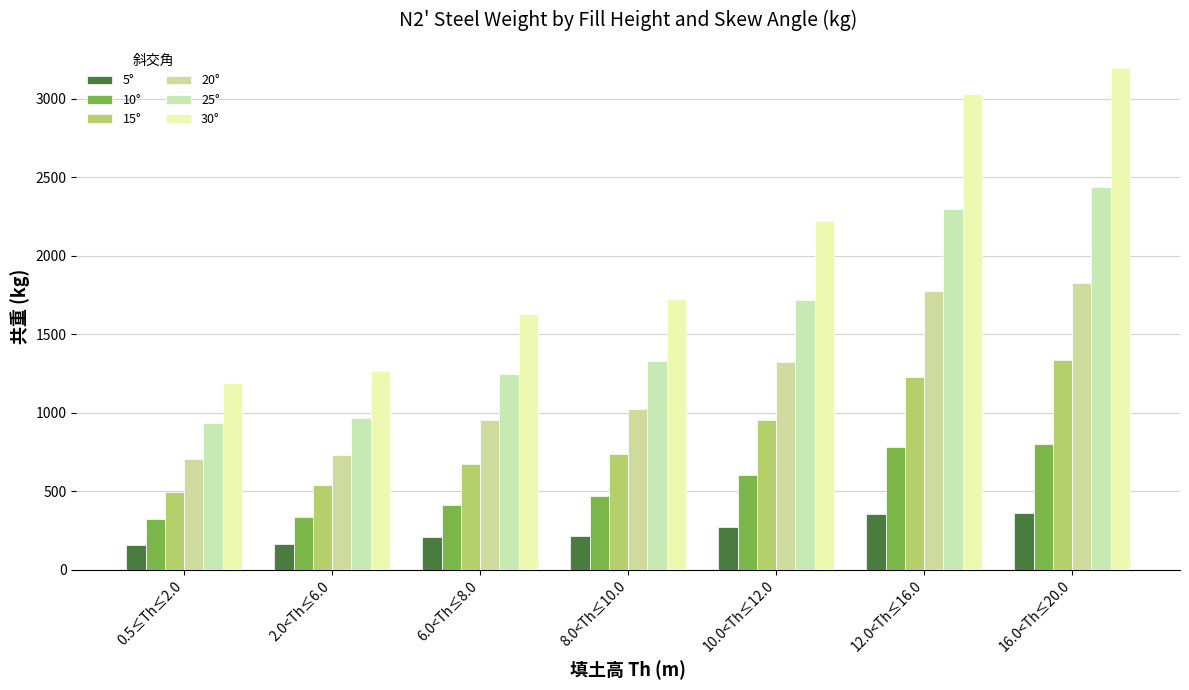

The 10° series shows 378.8 at 12.0<Th≤16.0. True or false?

False